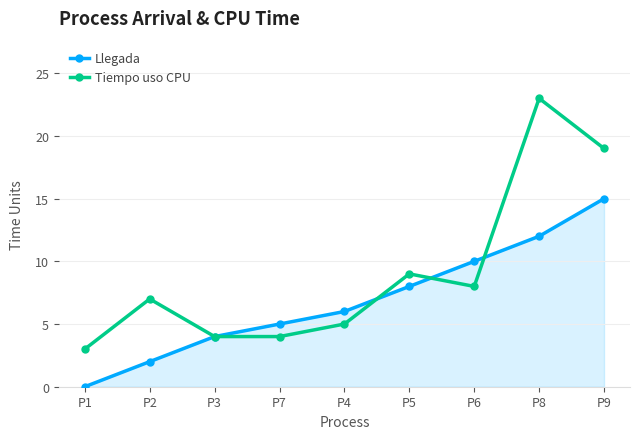

What is the label of the 5th point from the right?

P4